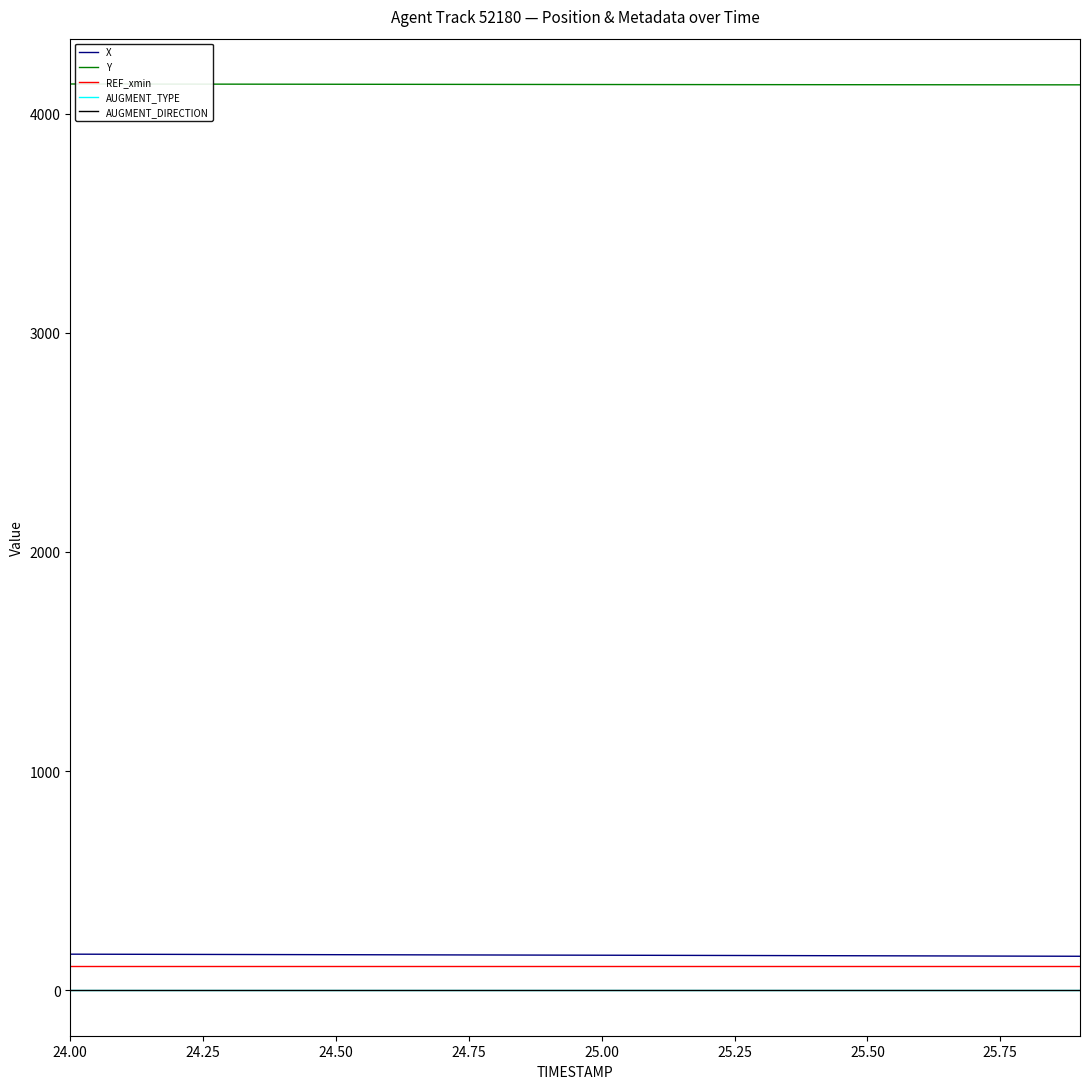

What is the greatest value displayed?

4134.7